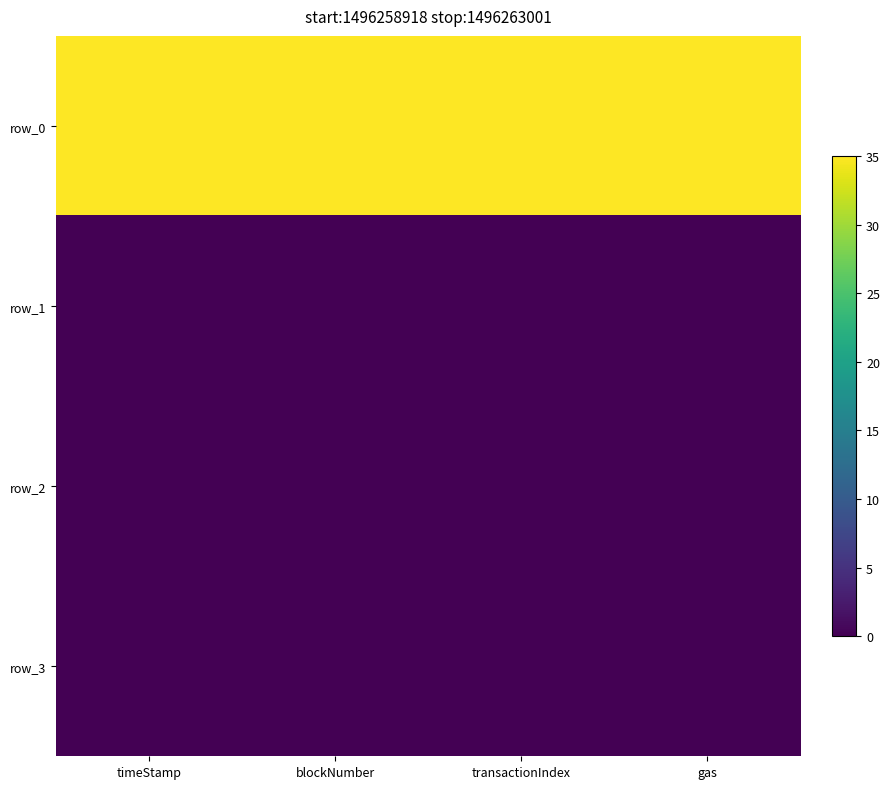

Between timeStamp and gas, which is larger?

timeStamp